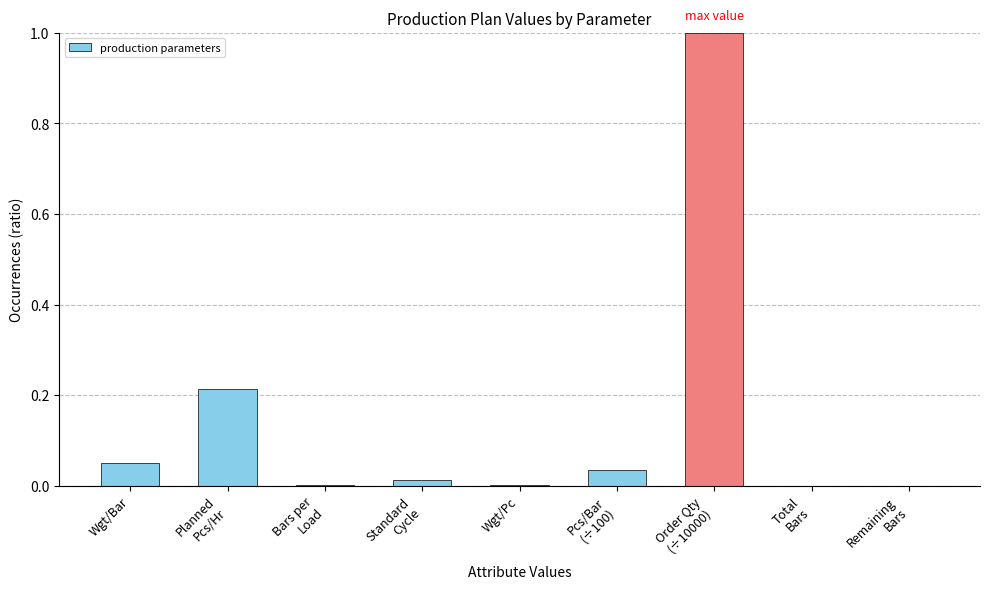

What is the greatest value displayed?

1.0